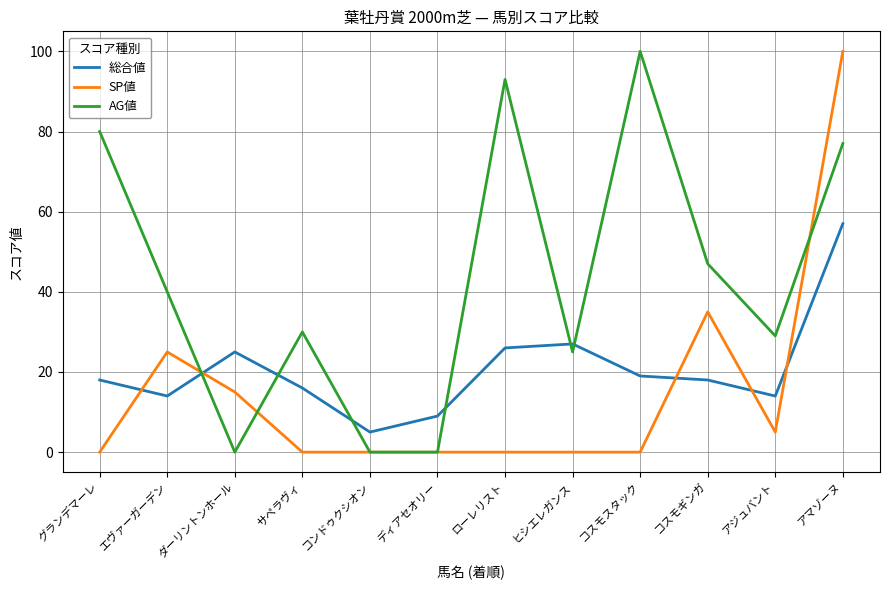

What are all the series names shown in the legend?

総合値, SP値, AG値